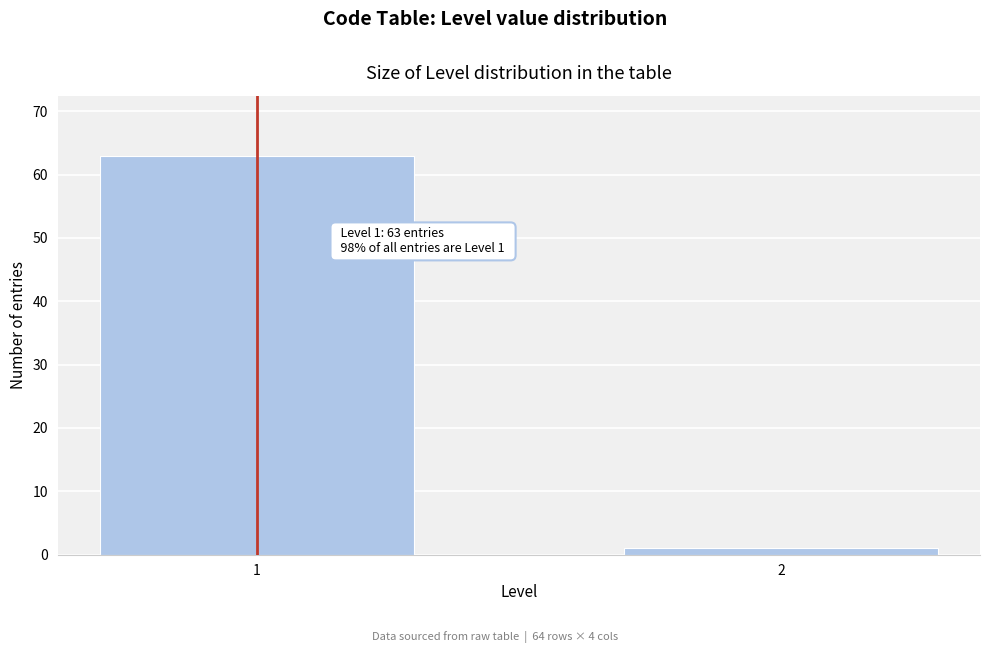

Reading left to right, transcribe all the data shown in this chart.

63	1